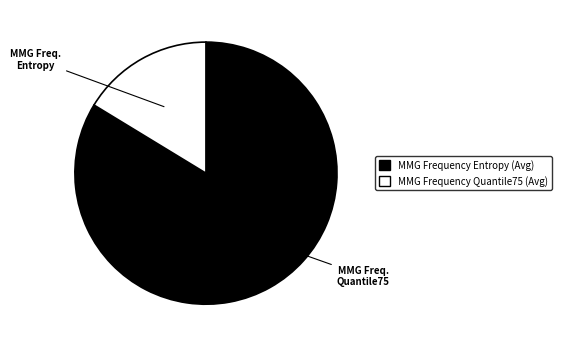

Rank the categories by value from lowest to highest.

MMG Frequency Quantile75 (Avg), MMG Frequency Entropy (Avg)